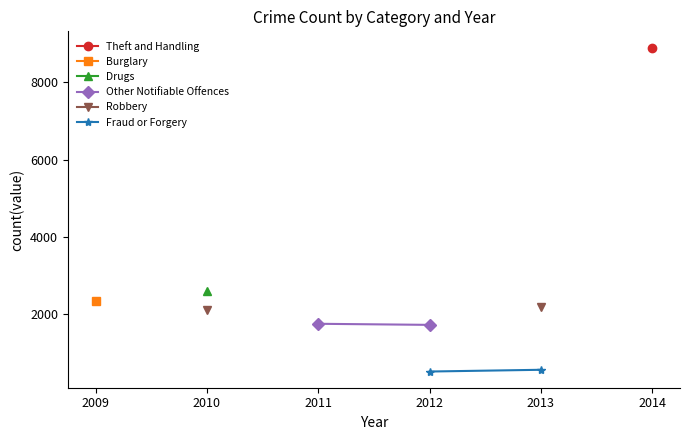

List the labels in order of Drugs value, smallest first.

2009, 2010, 2011, 2012, 2013, 2014